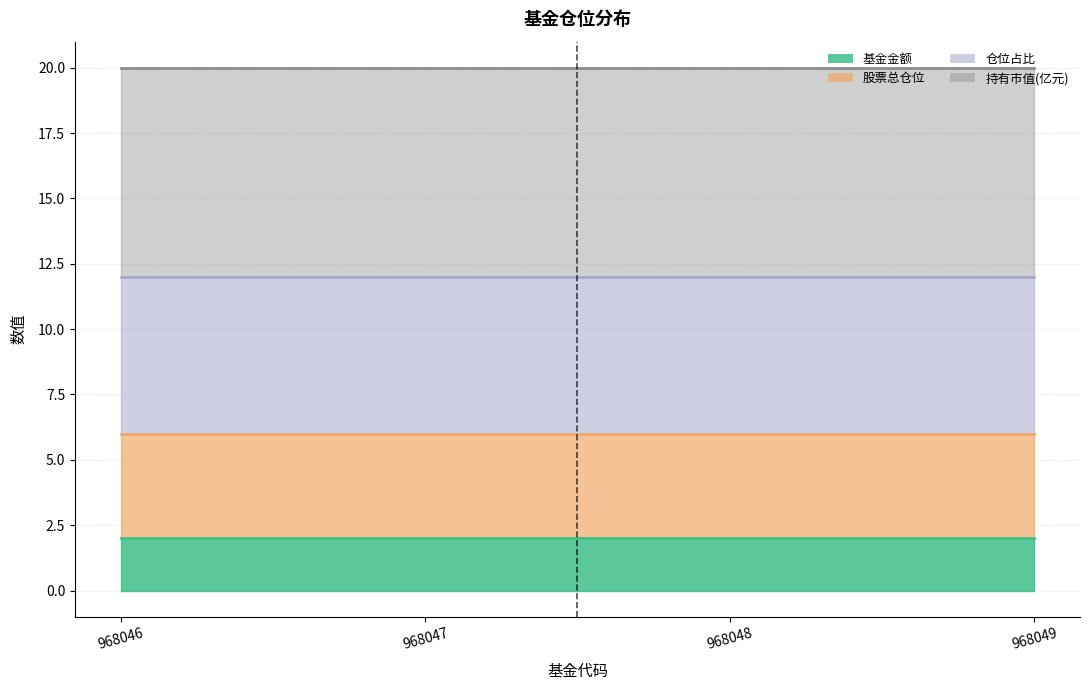

Reading right to left, list all the values displayed in this chart.

基金金额 (线): 2	2	2	2
股票总仓位 (线): 6	6	6	6
仓位占比 (线): 12	12	12	12
持有市值(亿元) (线): 20	20	20	20